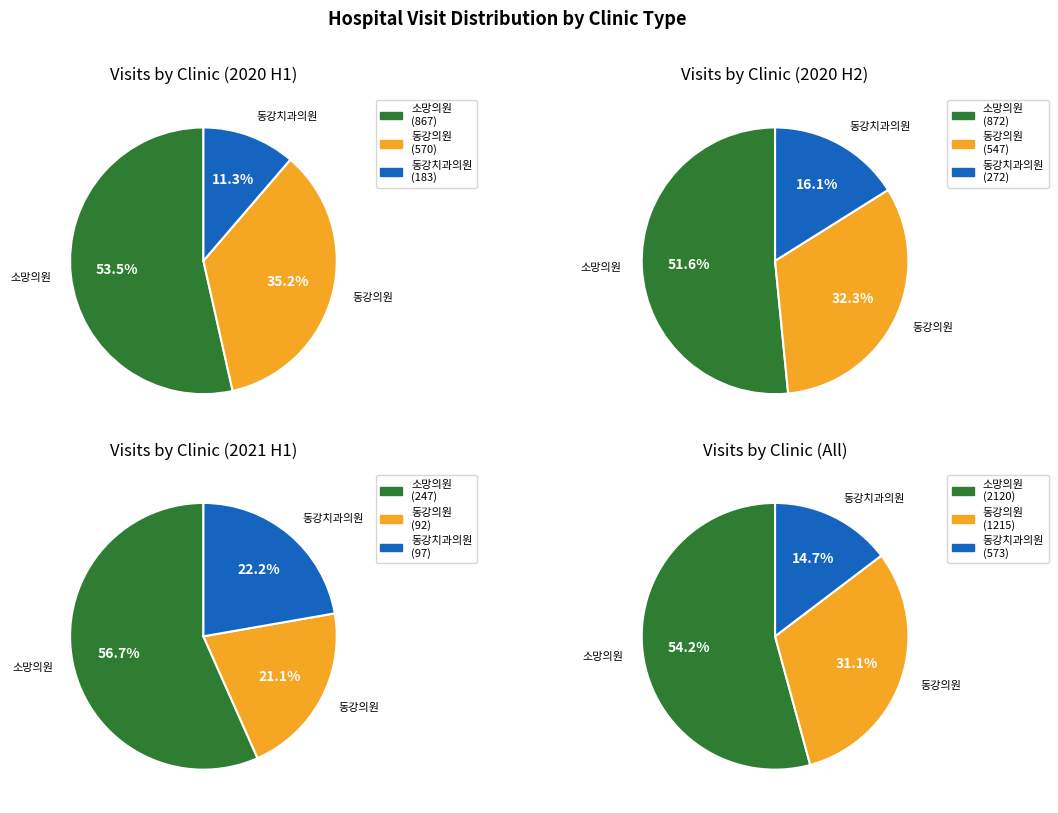

Does 7 represent more than half of the total?

No